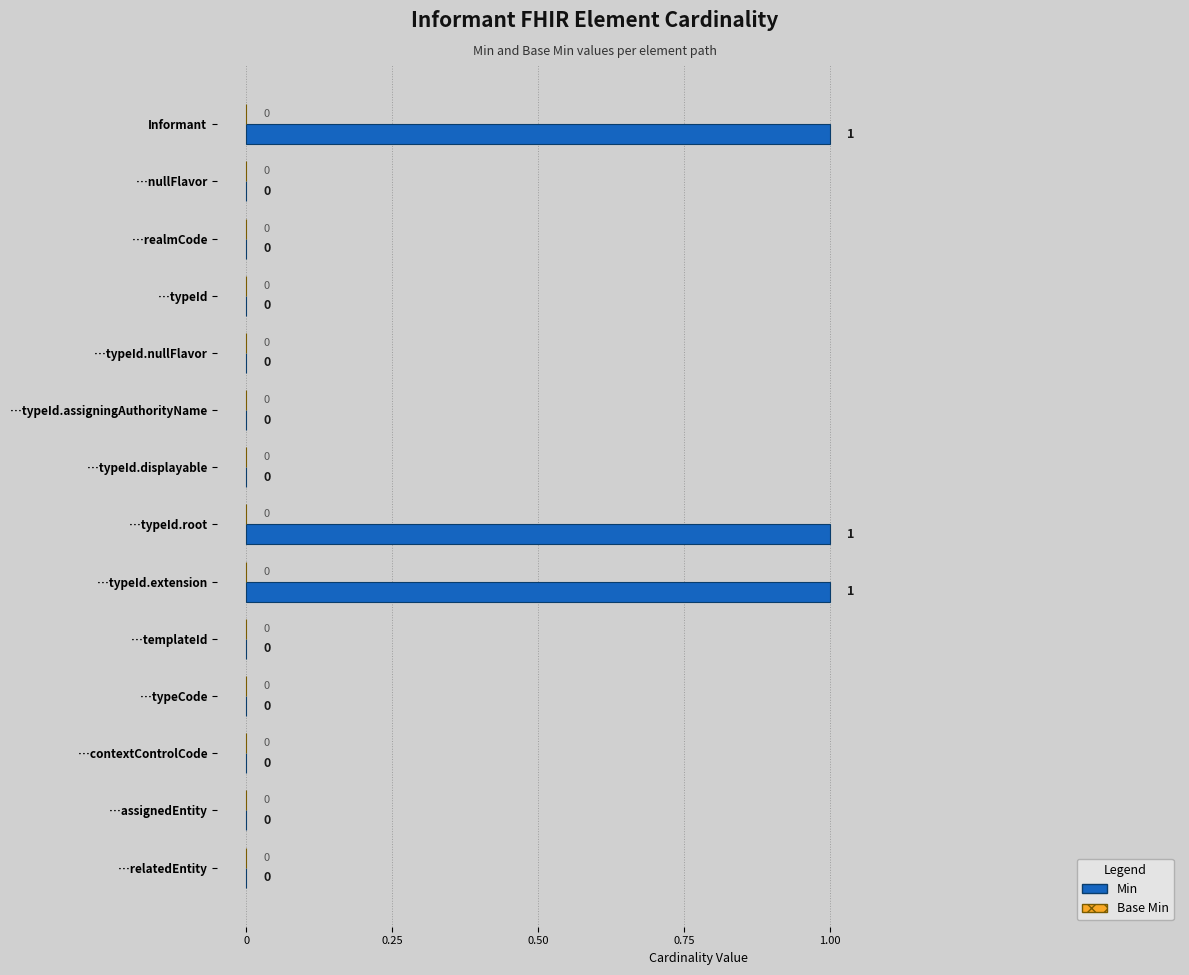

Reading bottom to top, transcribe all the data shown in this chart.

…relatedEntity=0	…assignedEntity=0	…contextControlCode=0	…typeCode=0	…templateId=0	…typeId.extension=1	…typeId.root=1	…typeId.displayable=0	…typeId.assigningAuthorityName=0	…typeId.nullFlavor=0	…typeId=0	…realmCode=0	…nullFlavor=0	Informant=1